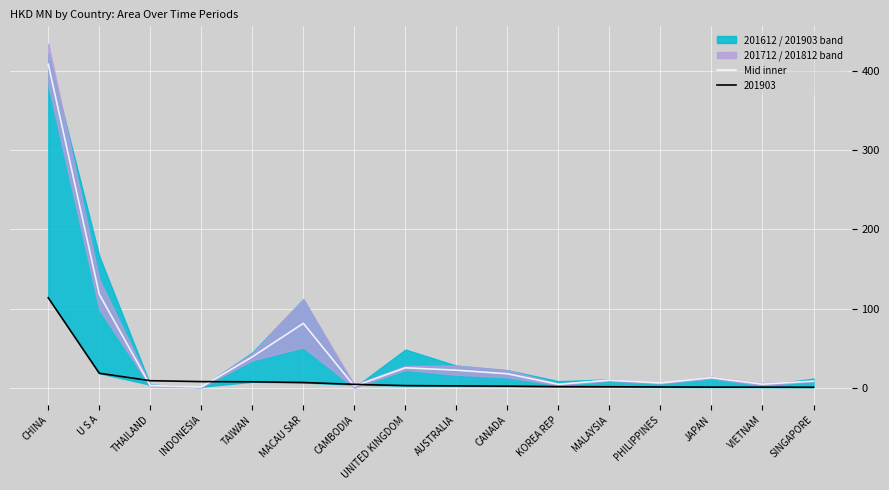

What value does the data have at MACAU SAR?

81.8